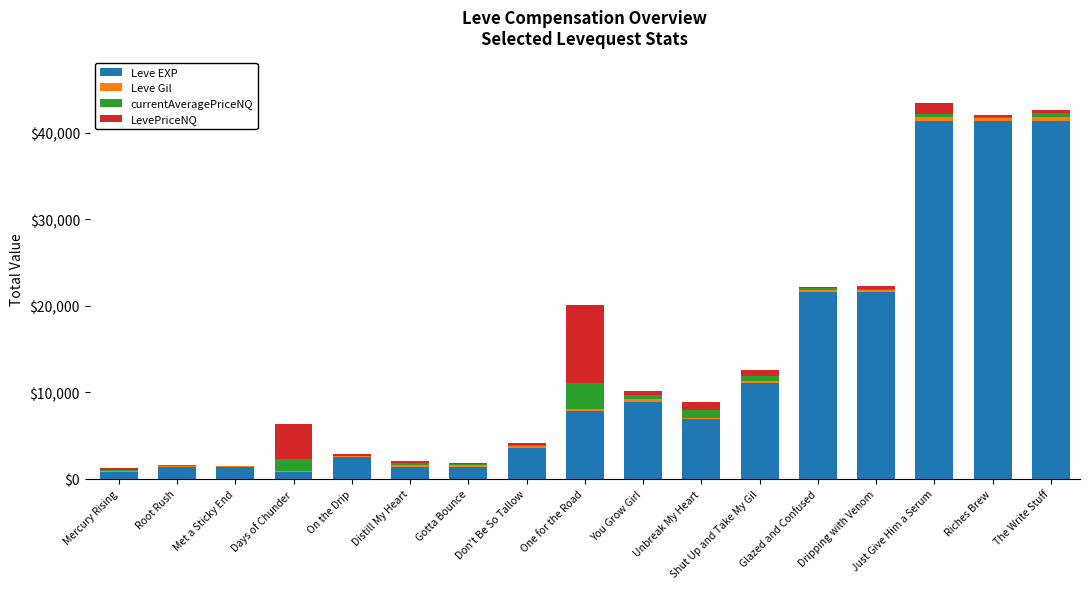

True or false: Leve EXP has a value of 7880.0 at One for the Road.

True